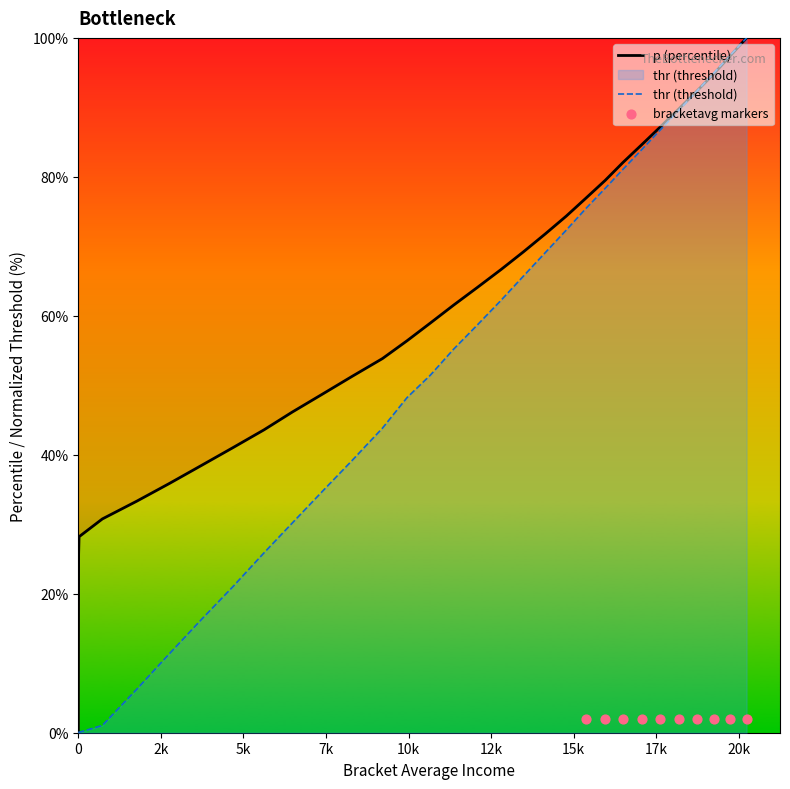

At how many categories does at least one series exceed 32?

27